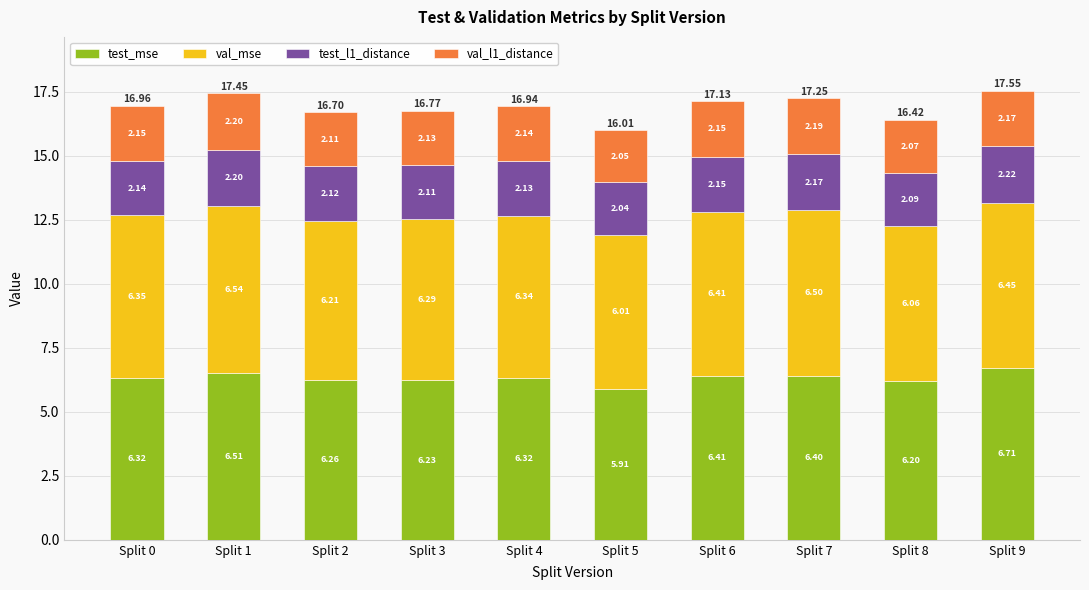

What is the value of the test_mse bar at the 2nd from the left?

6.5